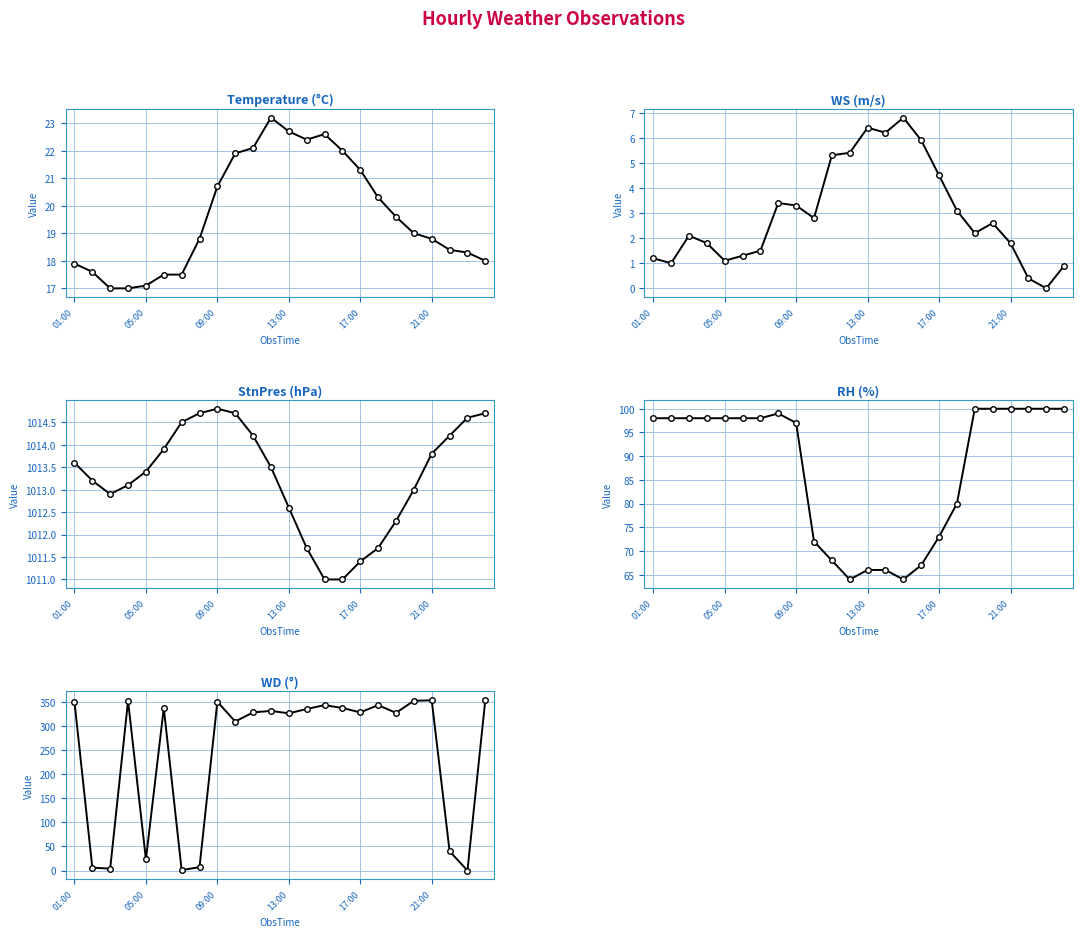

True or false: WS and RH cross at least once.

False